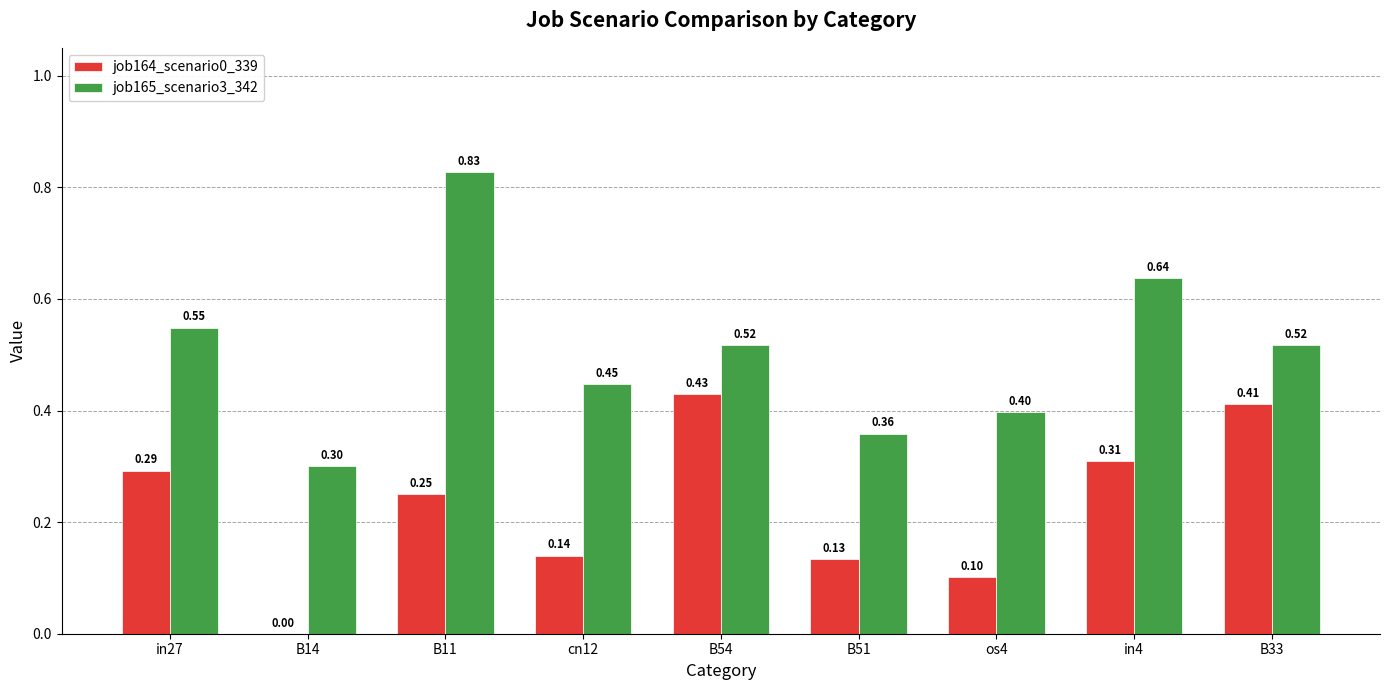

What is the sum of all job165_scenario3_342 values?

4.6